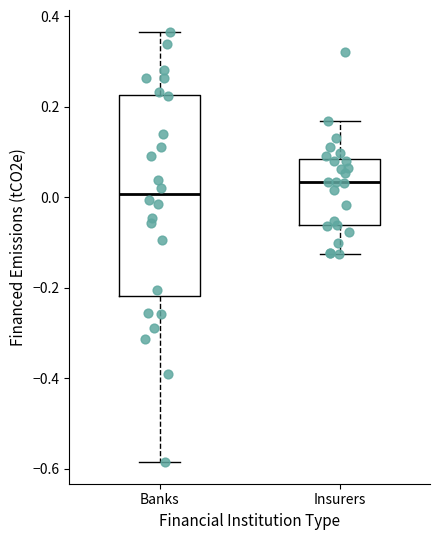

Reading left to right, transcribe this box plot: for each box, give where its median line is, the range the box spans, and where its two whiskers end, as read against the y-axis. The values are not printed on the chart, so give them approximately, as read against the axis.

Banks: median 0.00, box -0.22 to 0.22, whiskers -0.58 to 0.36
Insurers: median 0.04, box -0.06 to 0.08, whiskers -0.12 to 0.16